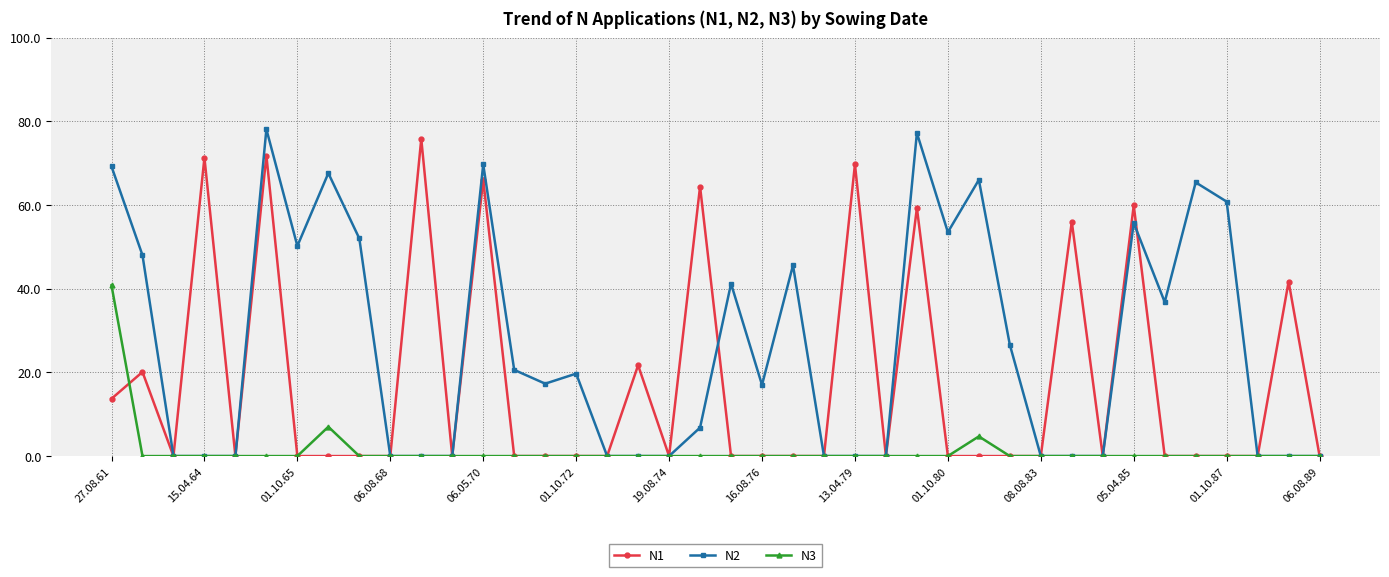

List the series in order of their peak value, highest first.

N2, N1, N3